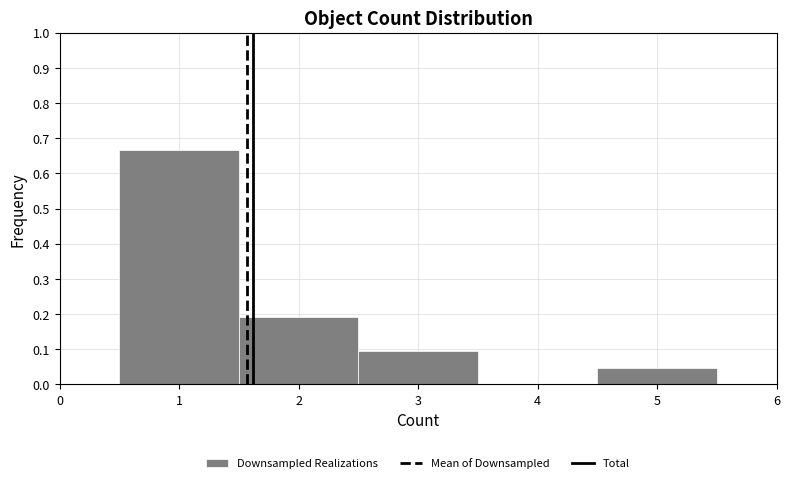

Over which range of the x-axis is the bar tallest?

0.5 to 1.5